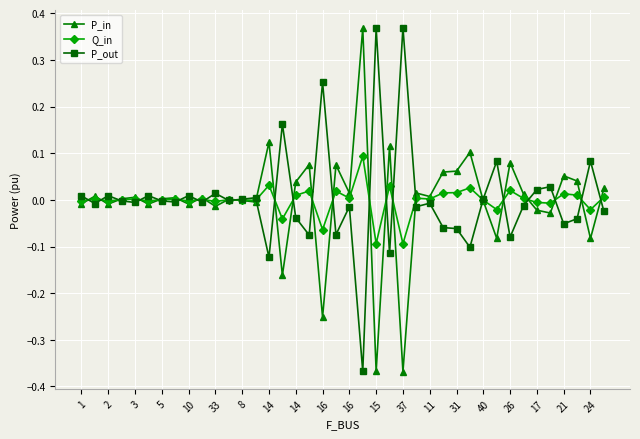

True or false: P_out has more than 1 interior local peaks.

True